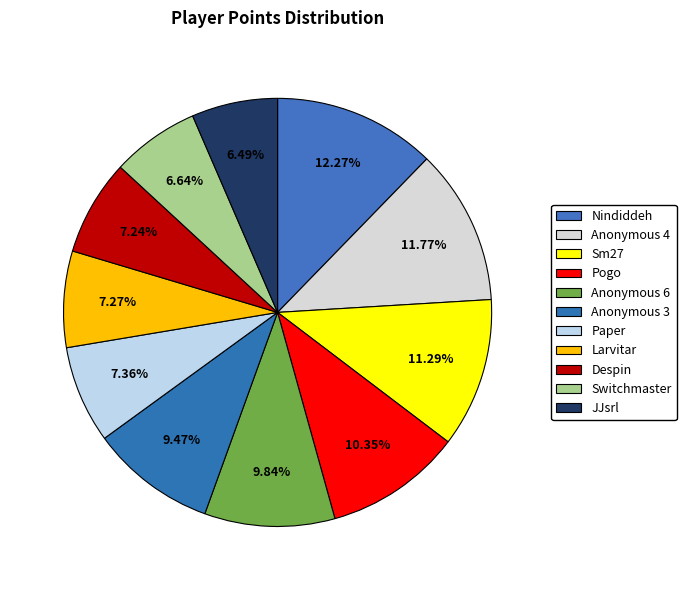

What is the largest slice in the pie chart?

Nindiddeh